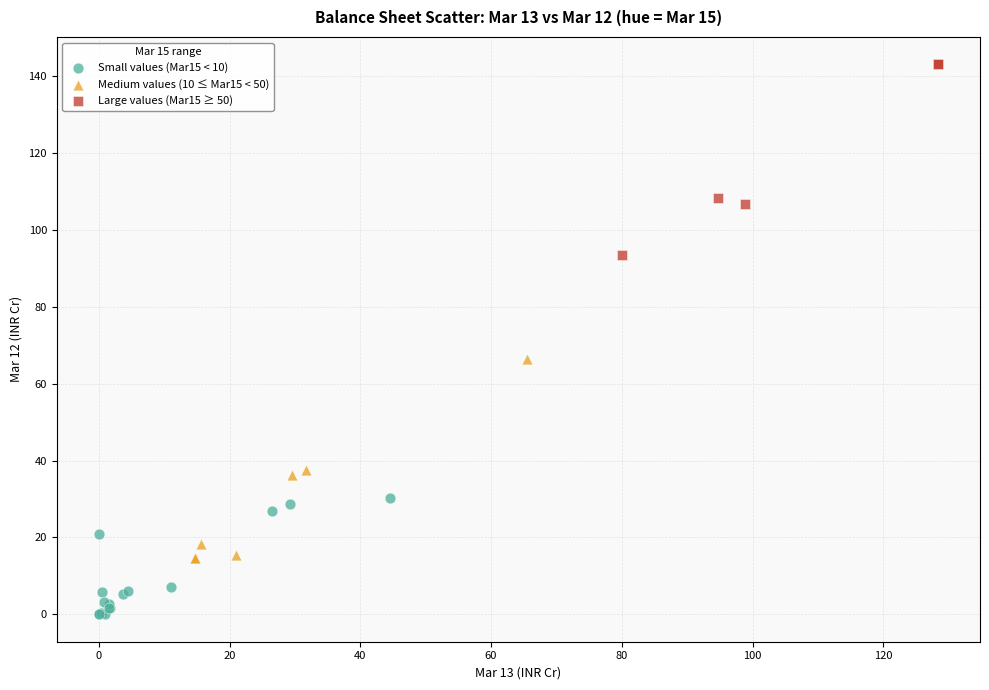

Which series reaches the minimum Y coordinate?

Small values (Mar15 < 10)